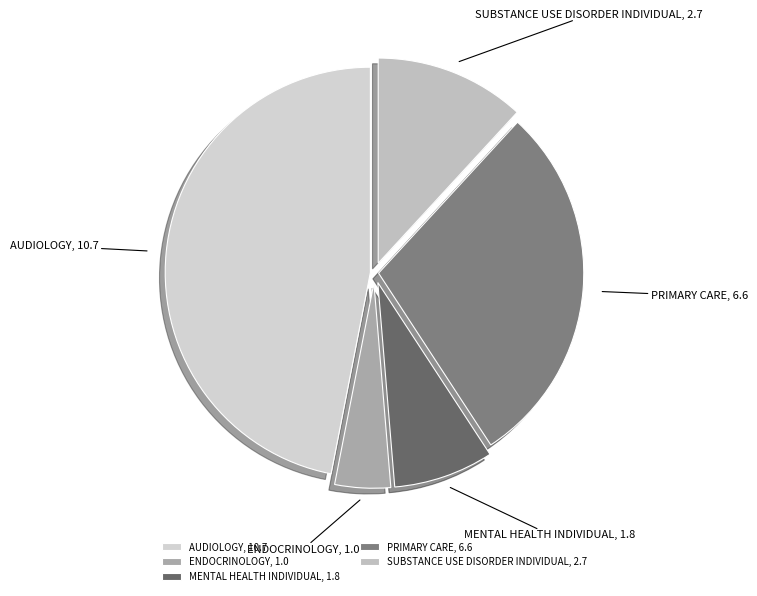

Between MENTAL HEALTH INDIVIDUAL, 1.8 and ENDOCRINOLOGY, 1.0, which is larger?

MENTAL HEALTH INDIVIDUAL, 1.8